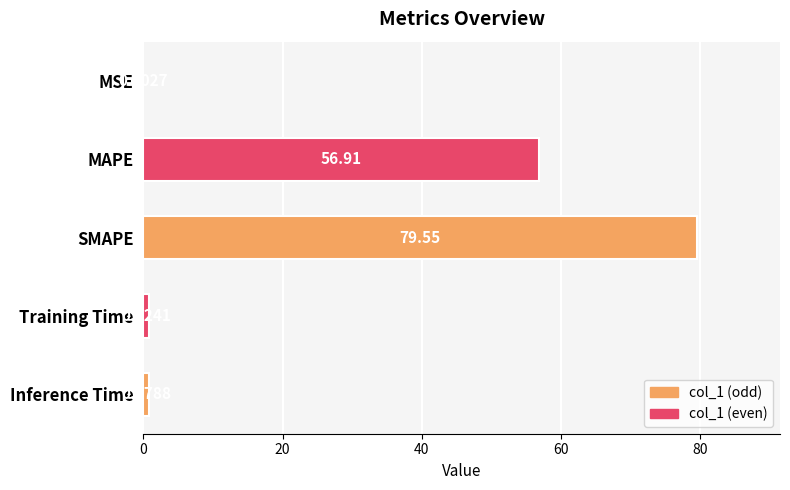

What is the maximum value shown in the chart?

79.5